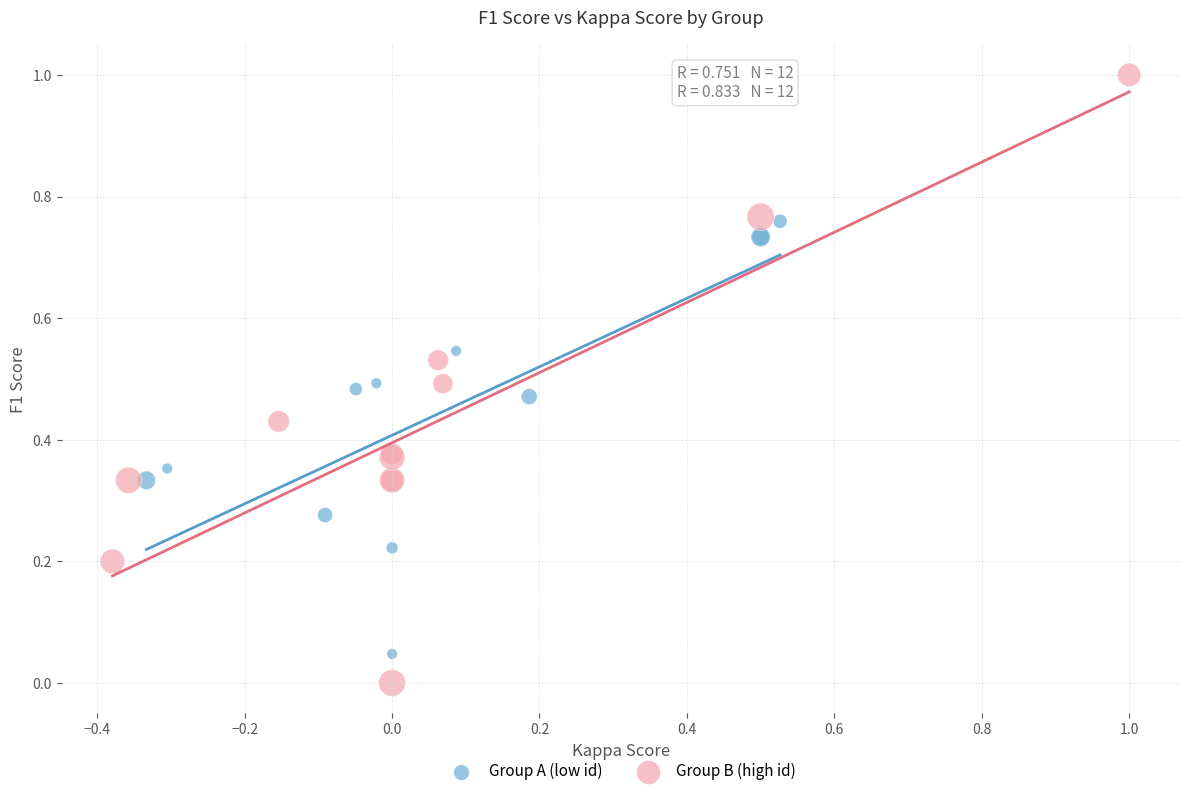

Which series has the widest spread of Y values?

Group B (high id)